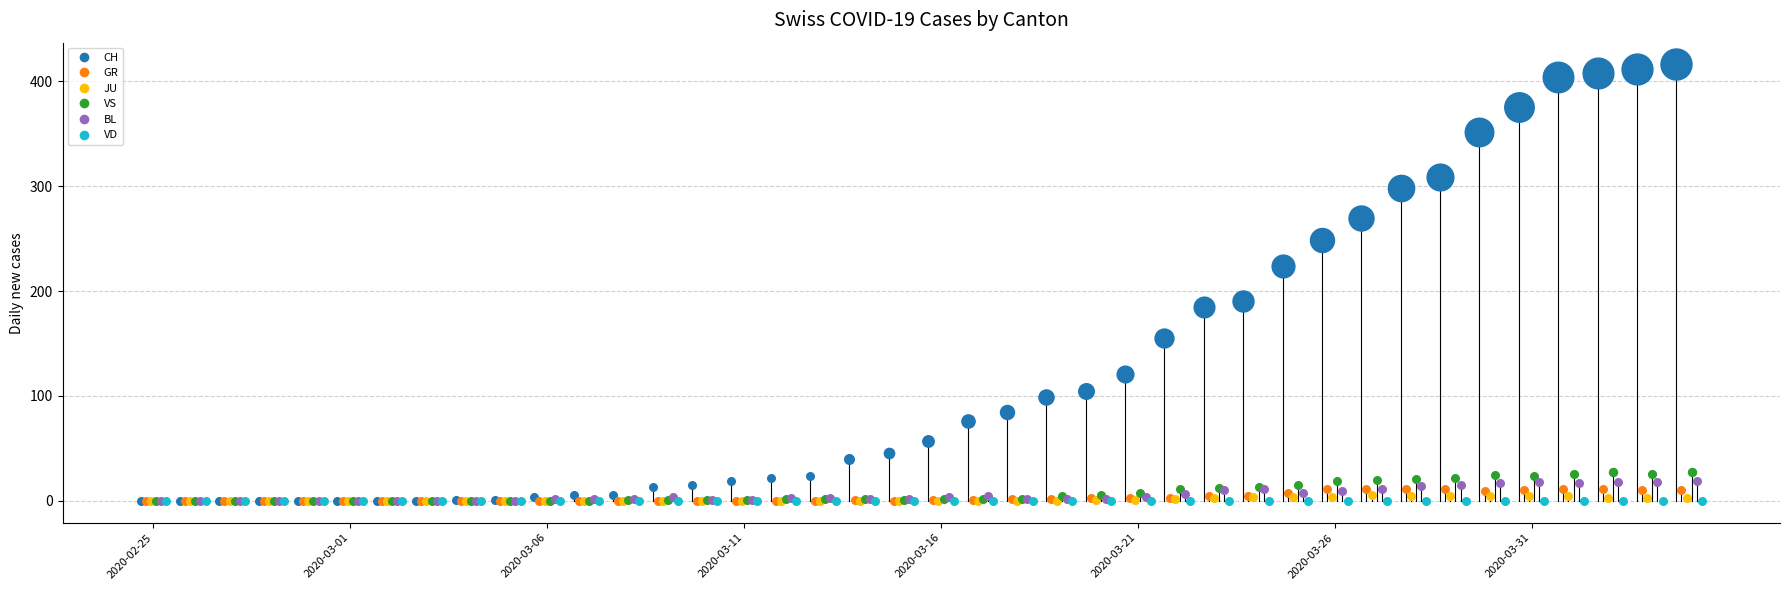

Which series reaches the minimum Y coordinate?

CH